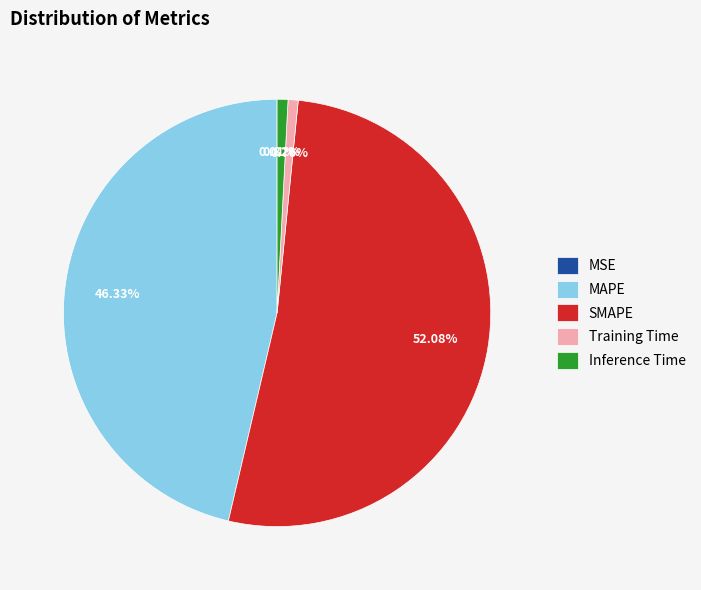

To the nearest percent, what percentage of the pie is Training Time?

1%